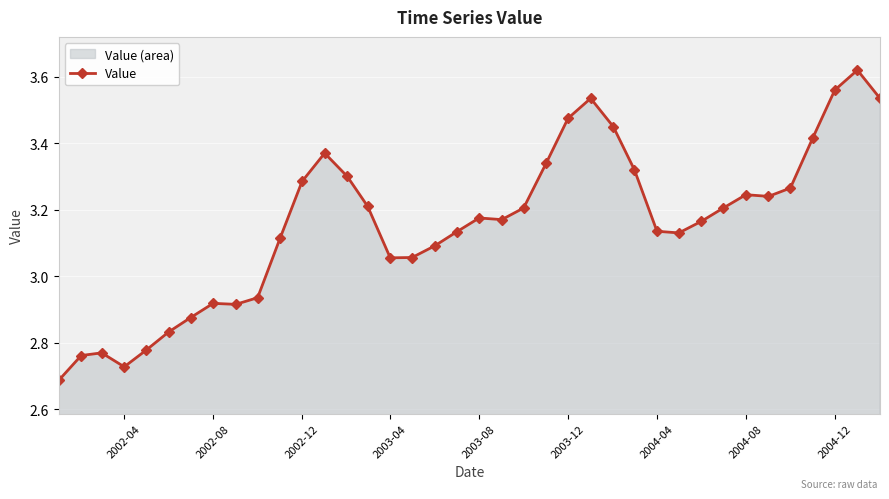

Reading left to right, list all the values displayed in this chart.

2.7	2.8	2.8	2.7	2.8	2.8	2.9	2.9	2.9	2.9	3.1	3.3	3.4	3.3	3.2	3.1	3.1	3.1	3.1	3.2	3.2	3.2	3.3	3.5	3.5	3.5	3.3	3.1	3.1	3.2	3.2	3.2	3.2	3.3	3.4	3.6	3.6	3.5